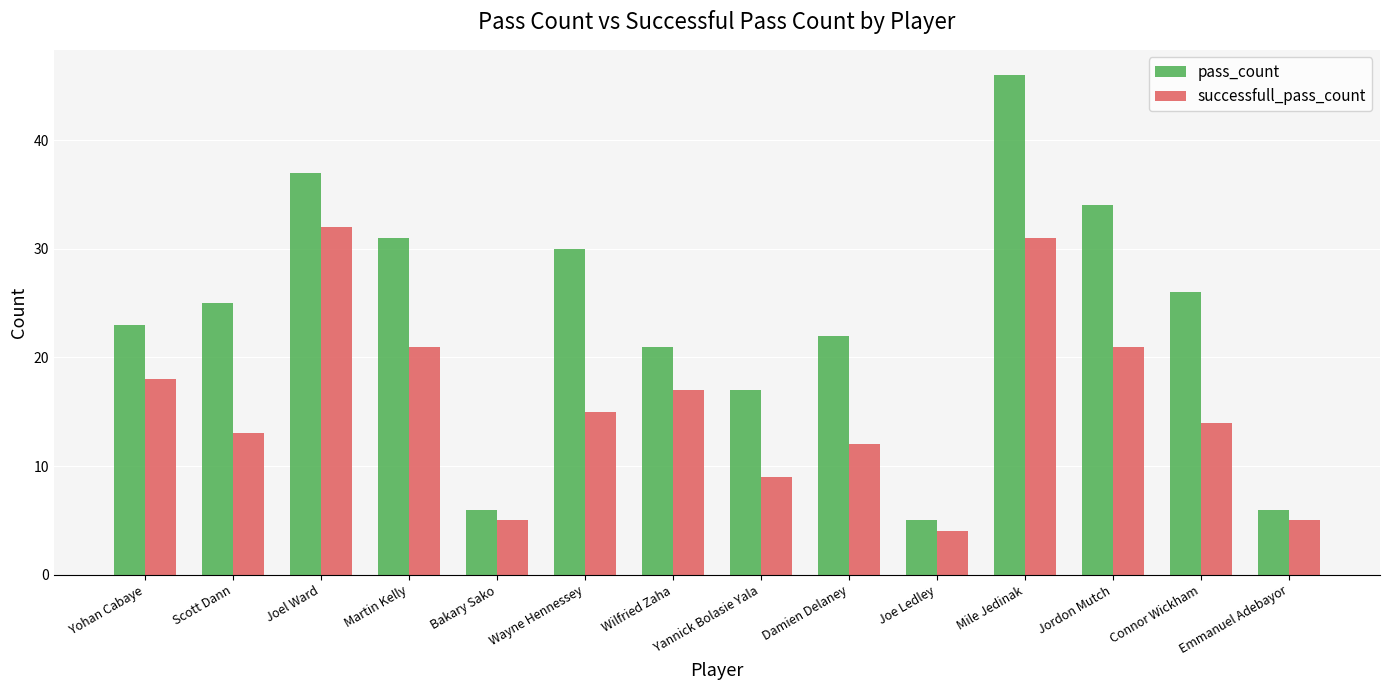

What is the sum of the pass_count values at Yohan Cabaye and Damien Delaney?

45